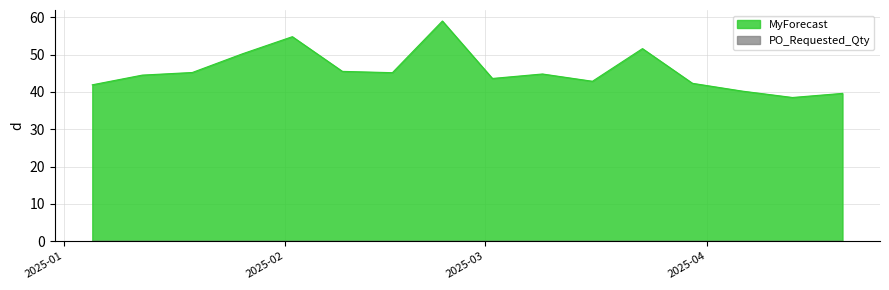

True or false: the data shows 67.5 at 2025-01-19.

False